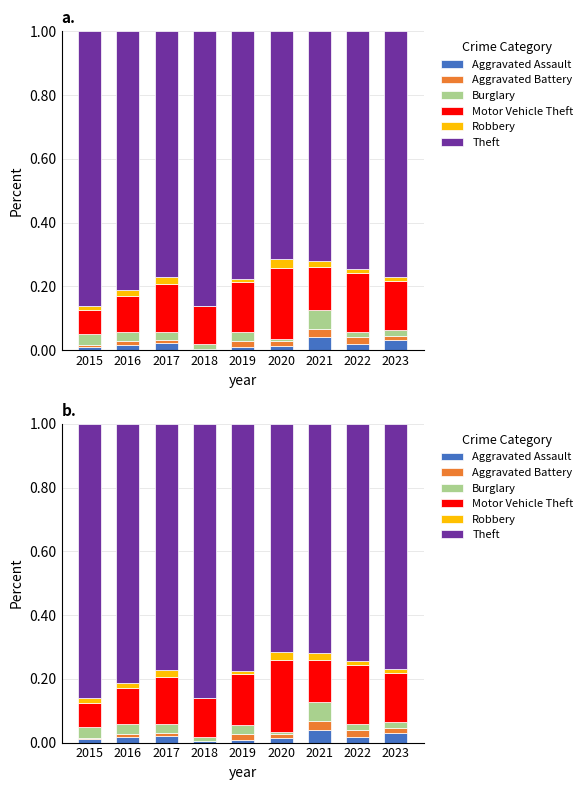

What is the difference between the highest and lowest values at 2015?

0.9